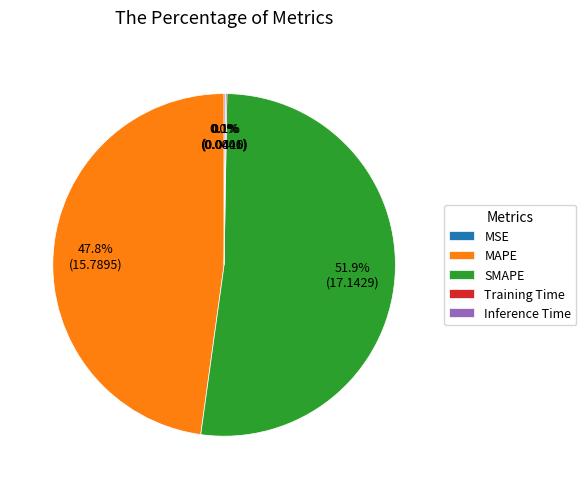

What is the largest slice in the pie chart?

SMAPE